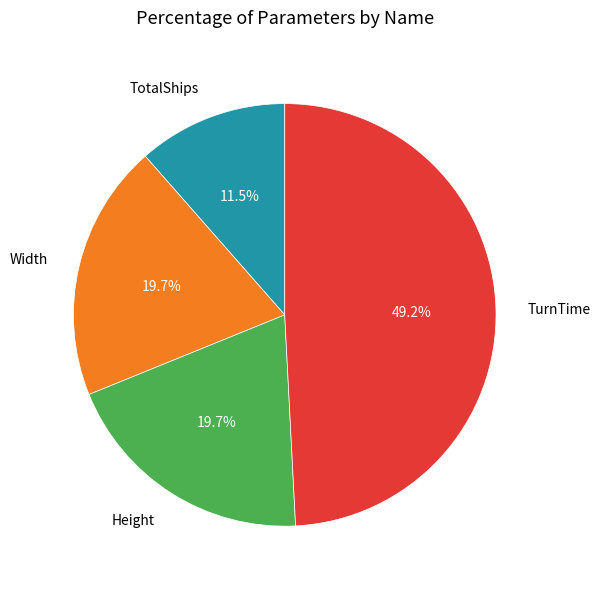

What percentage is the TurnTime slice, to the nearest percent?

49%